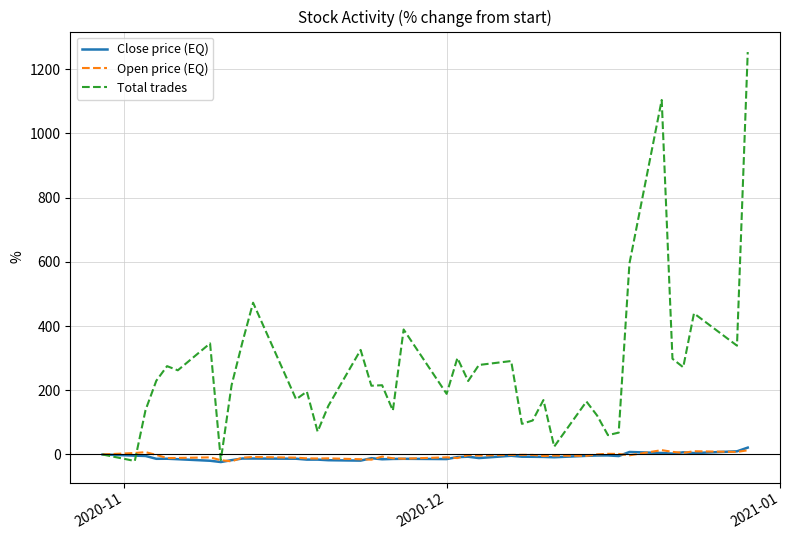

Which series has the widest spread of values?

Total trades